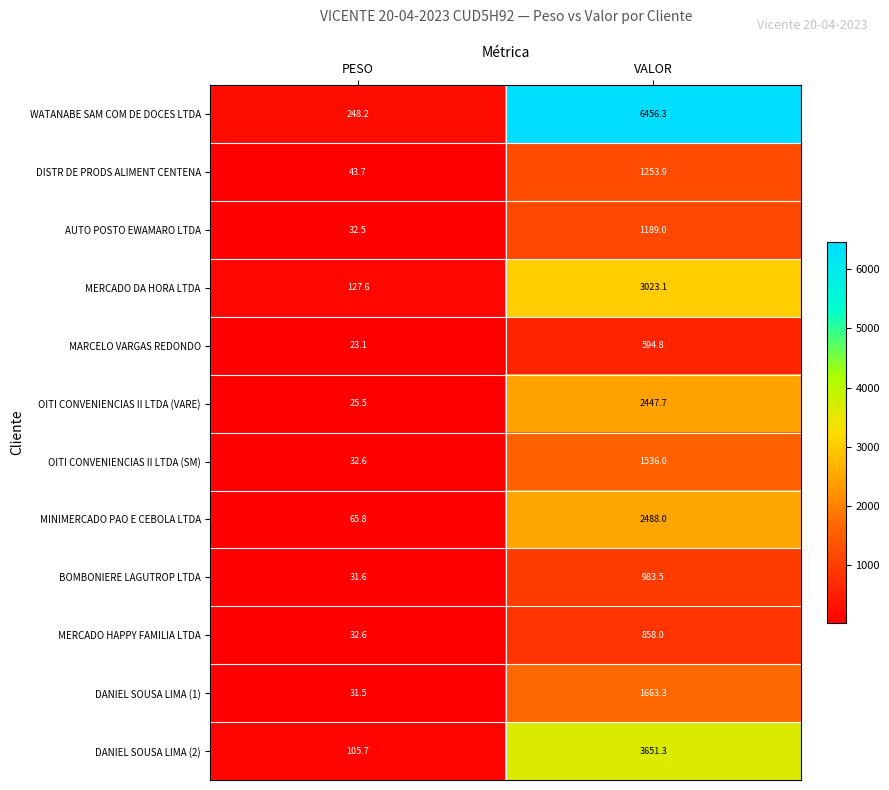

Reading left to right, transcribe all the data shown in this chart.

WATANABE SAM COM DE DOCES LTDA: PESO=248.2	VALOR=6456.3
DISTR DE PRODS ALIMENT CENTENA: PESO=43.7	VALOR=1253.9
AUTO POSTO EWAMARO LTDA: PESO=32.5	VALOR=1189.0
MERCADO DA HORA LTDA: PESO=127.6	VALOR=3023.1
MARCELO VARGAS REDONDO: PESO=23.1	VALOR=594.8
OITI CONVENIENCIAS II LTDA (VARE): PESO=25.5	VALOR=2447.7
OITI CONVENIENCIAS II LTDA (SM): PESO=32.6	VALOR=1536.0
MINIMERCADO PAO E CEBOLA LTDA: PESO=65.8	VALOR=2488.0
BOMBONIERE LAGUTROP LTDA: PESO=31.6	VALOR=983.5
MERCADO HAPPY FAMILIA LTDA: PESO=32.6	VALOR=858.0
DANIEL SOUSA LIMA (1): PESO=31.5	VALOR=1663.3
DANIEL SOUSA LIMA (2): PESO=105.7	VALOR=3651.3